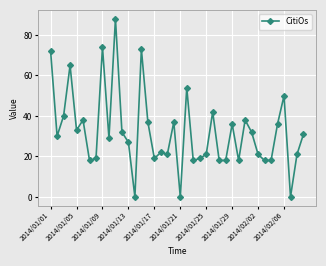

What is the sum of all values?

1283